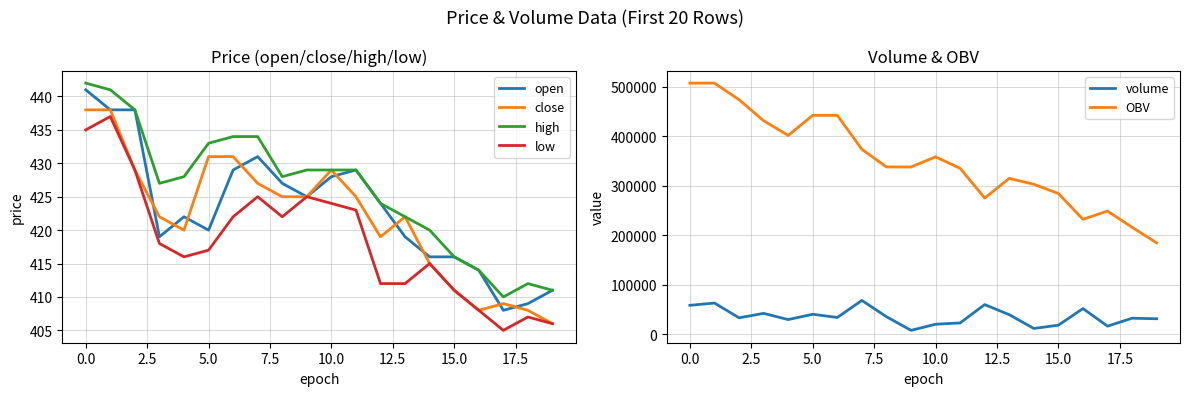

Is it true that OBV equals 317067.7 at 0.0?

False